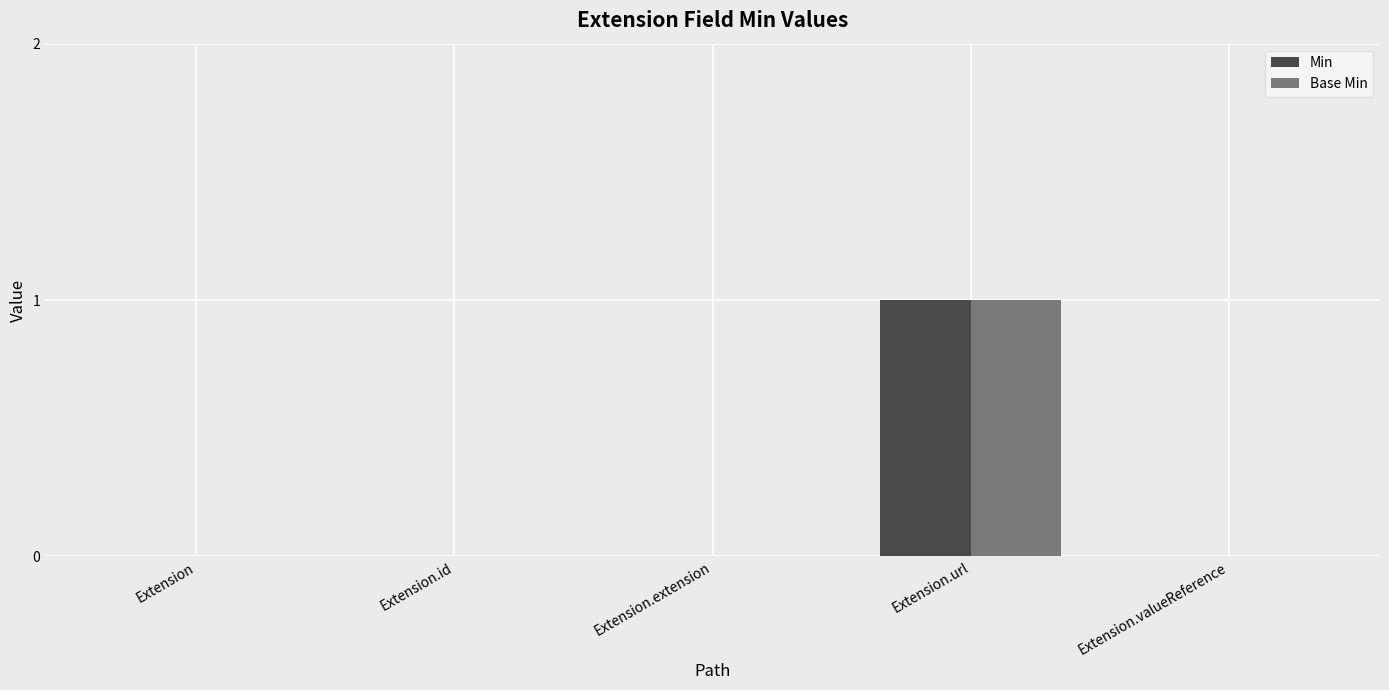

Reading left to right, what are all the values shown in this chart?

Min: Extension=0	Extension.id=0	Extension.extension=0	Extension.url=1	Extension.valueReference=0
Base Min: Extension=0	Extension.id=0	Extension.extension=0	Extension.url=1	Extension.valueReference=0